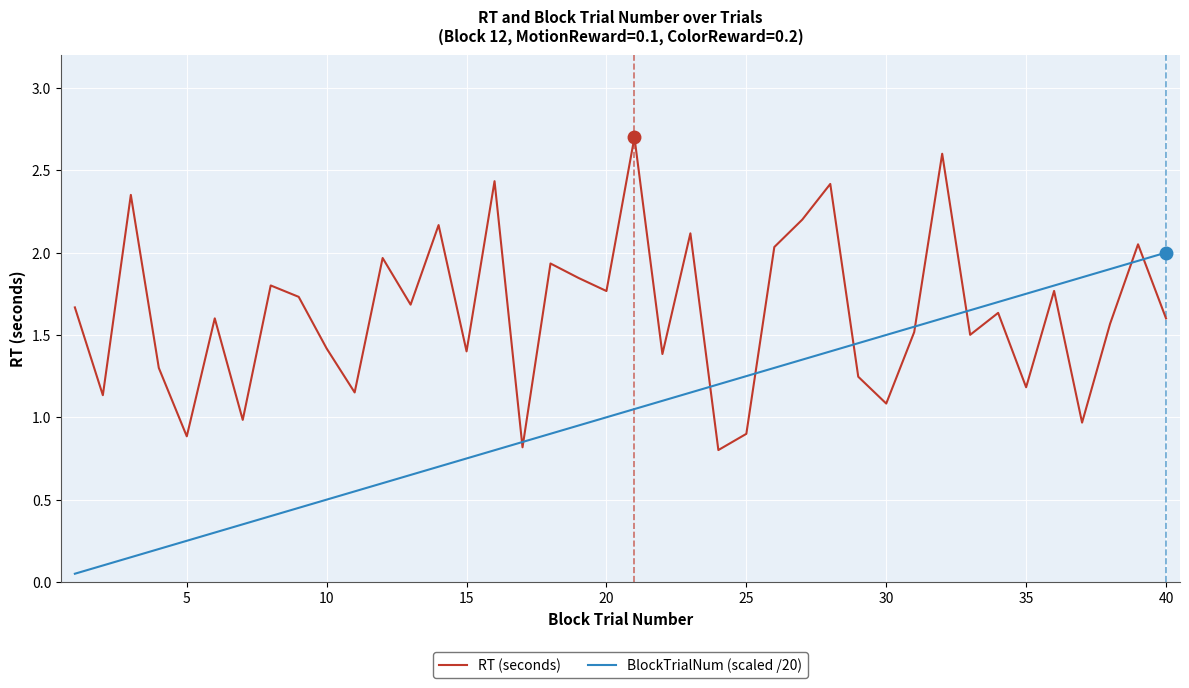

After their last crossing, which series has the higher values: BlockTrialNum (scaled /20) or RT (seconds)?

BlockTrialNum (scaled /20)